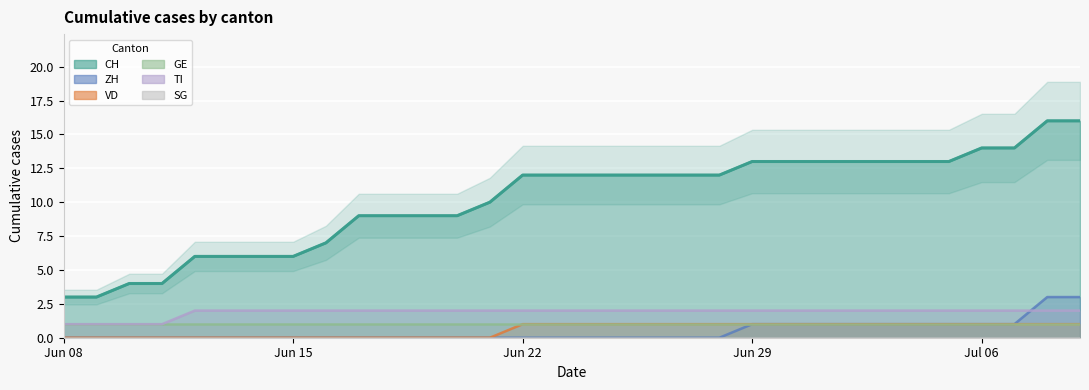

How many values in the CH series exceed 12?

11